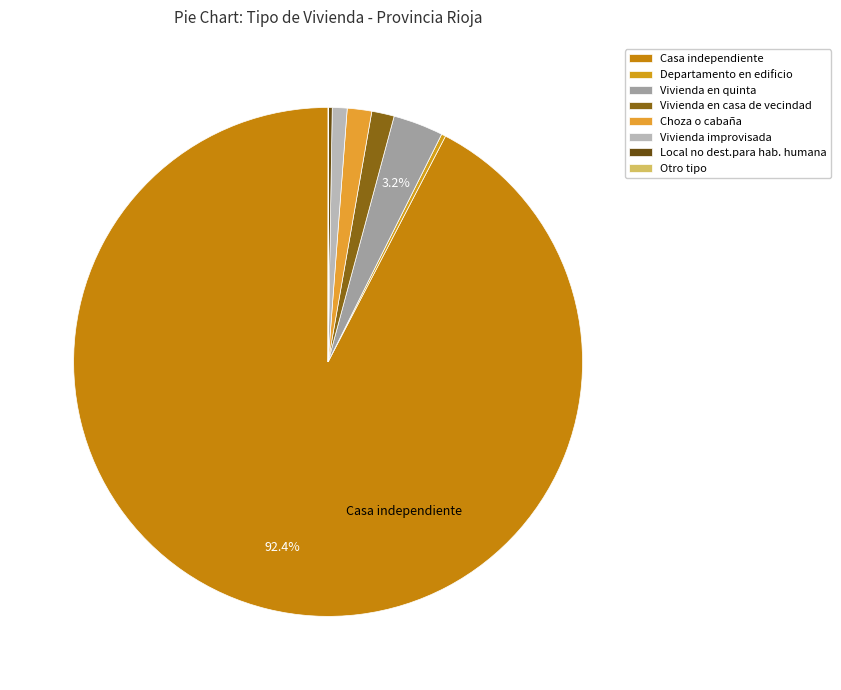

Count the number of slices in the pie.

8